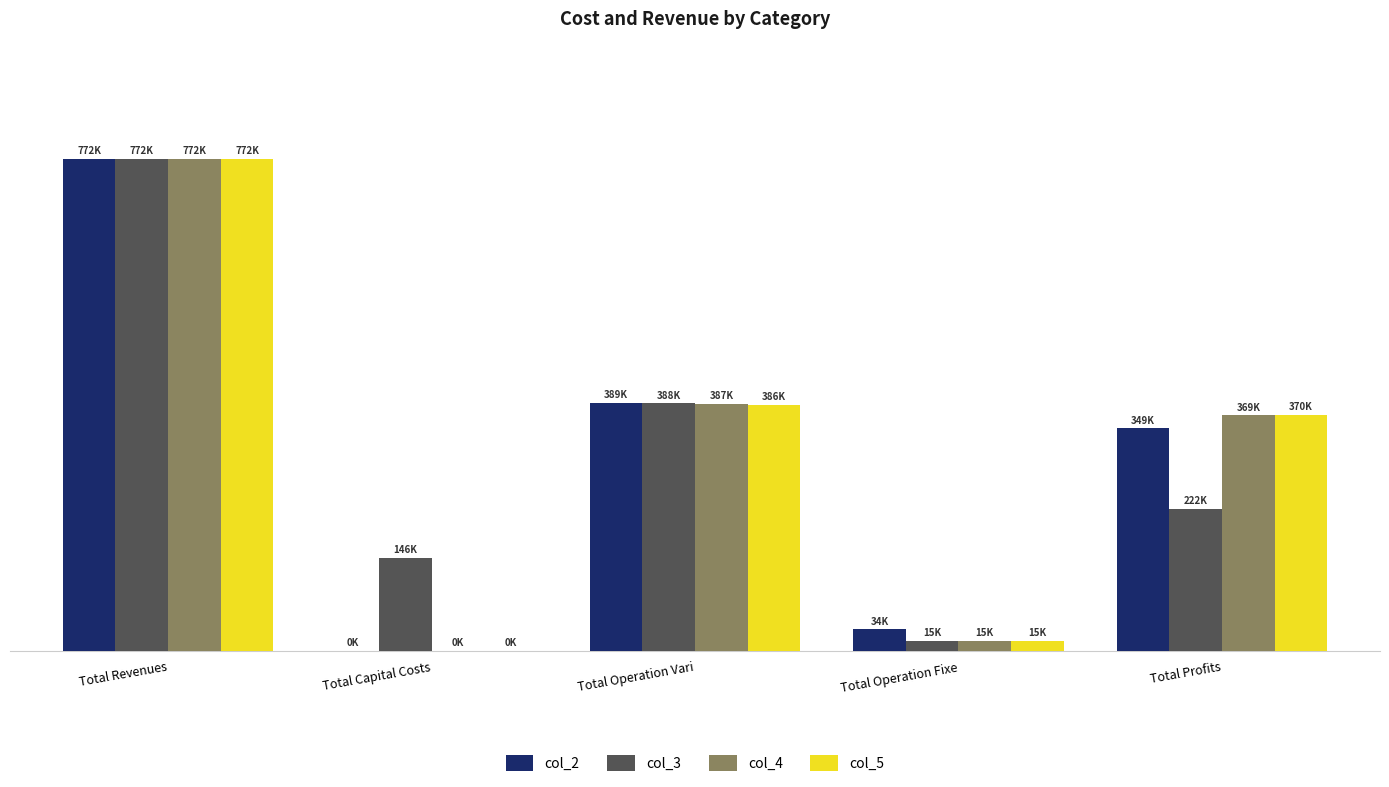

What is the difference between the col_2 values at Total Operation Fixe and Total Profits?

315076.3